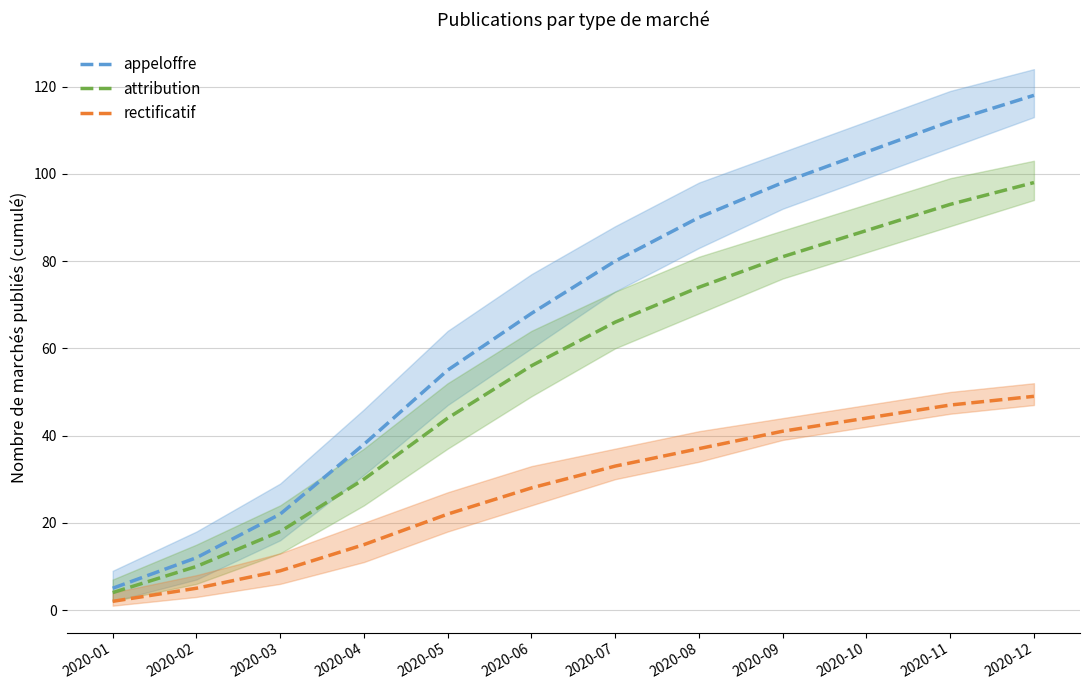

True or false: attribution and rectificatif cross at least once.

False